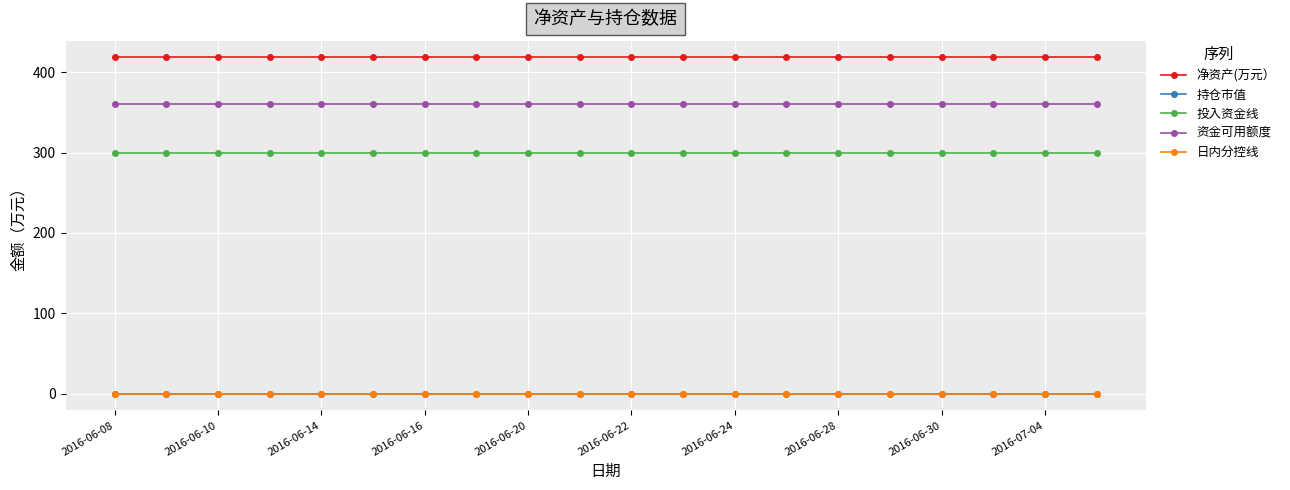

At how many categories does at least one series exceed 265?

20